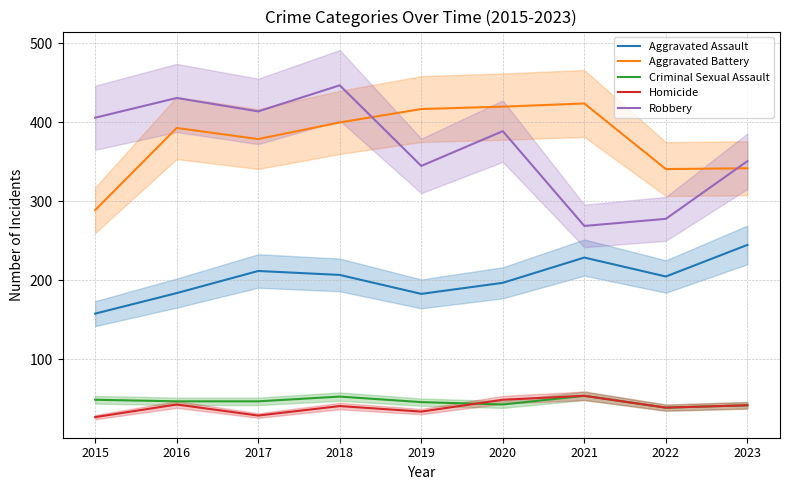

True or false: Aggravated Battery has more than 0 interior local peaks.

True